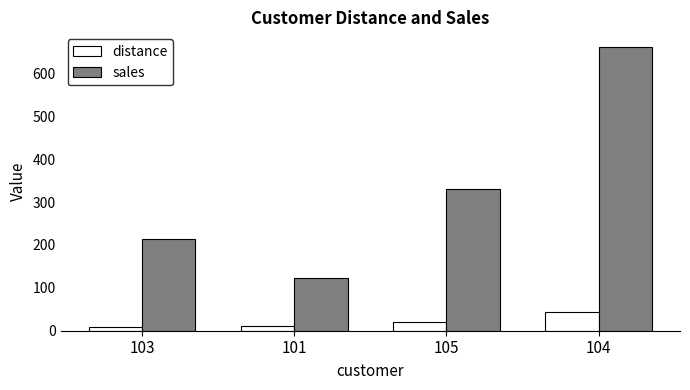

What value does the sales series have at 105?

331